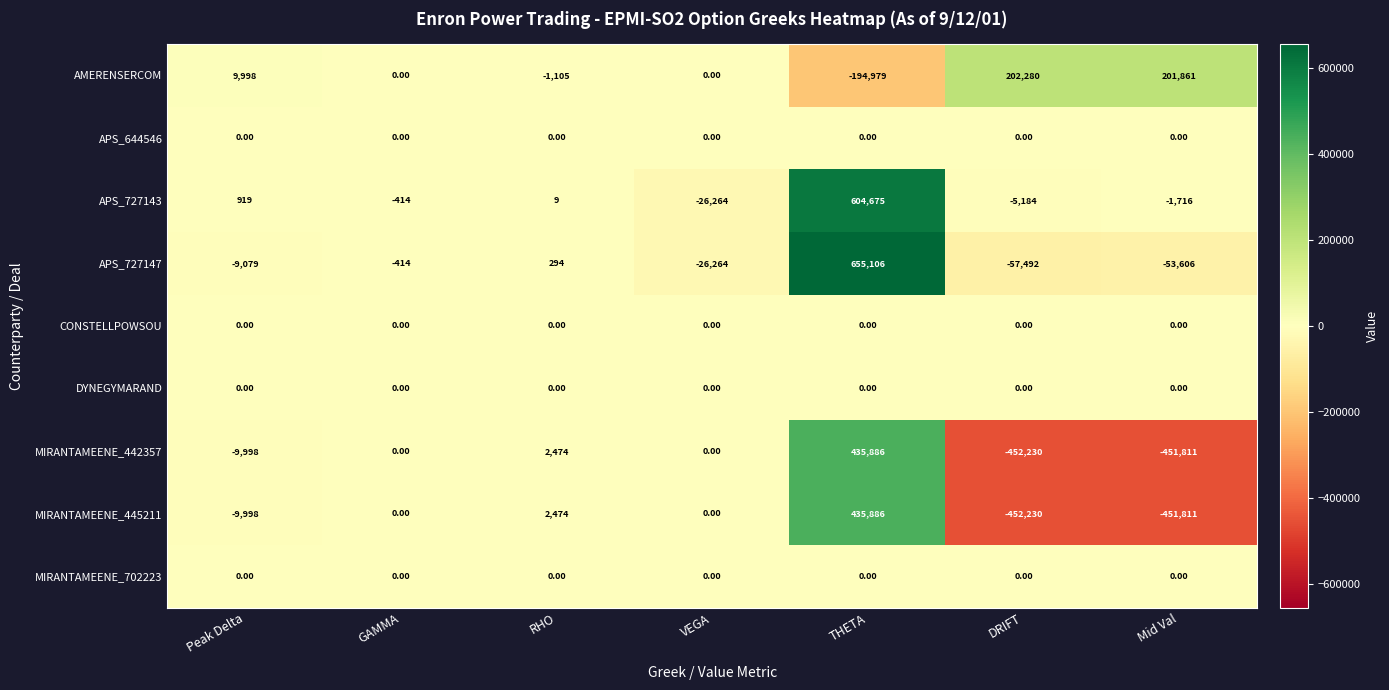

Is the value of MIRANTAMEENE_442357 at Mid Val greater than the value of AMERENSERCOM at RHO?

No